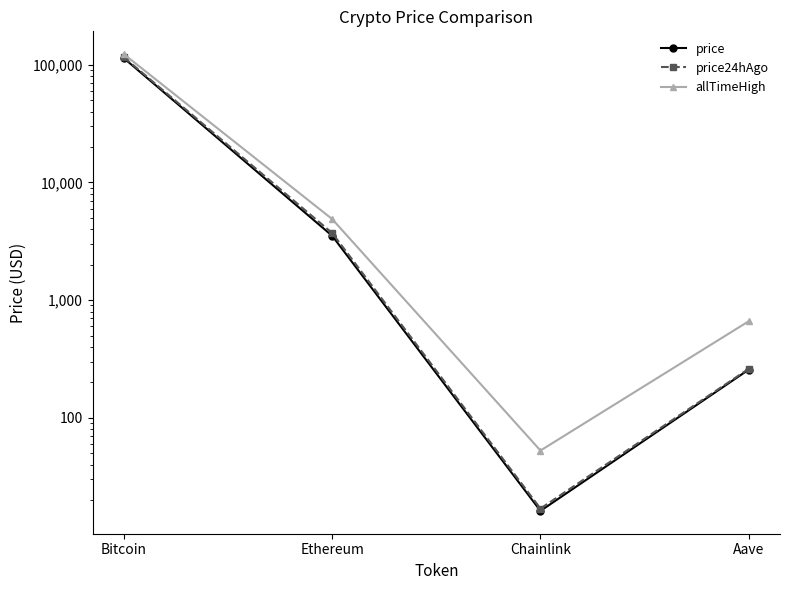

Does the chart have visible grid lines?

No